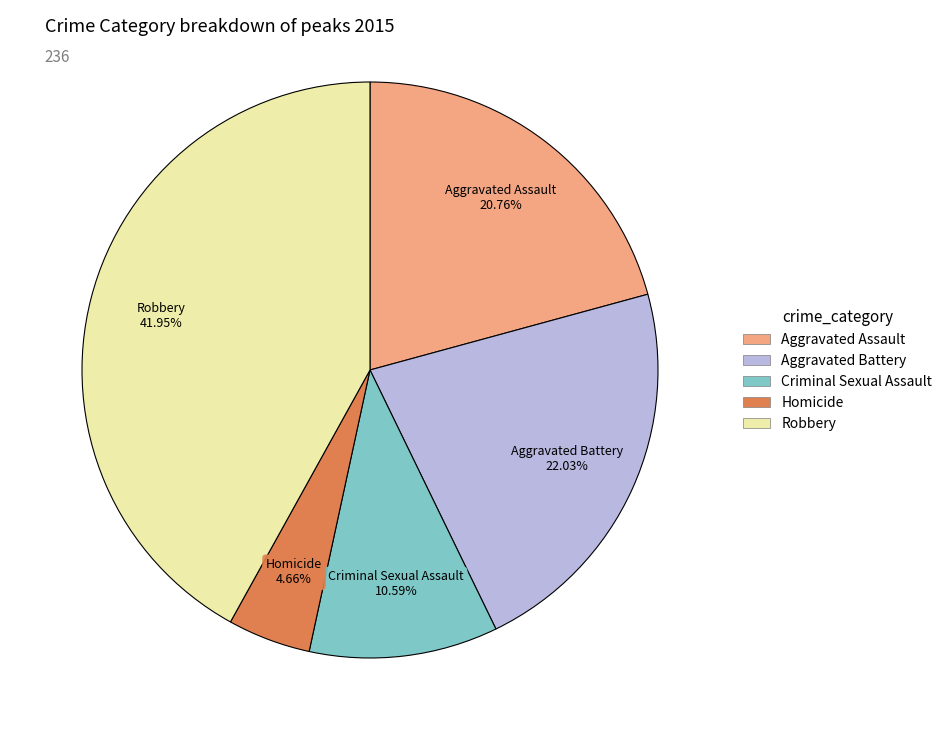

Count the number of slices in the pie.

5